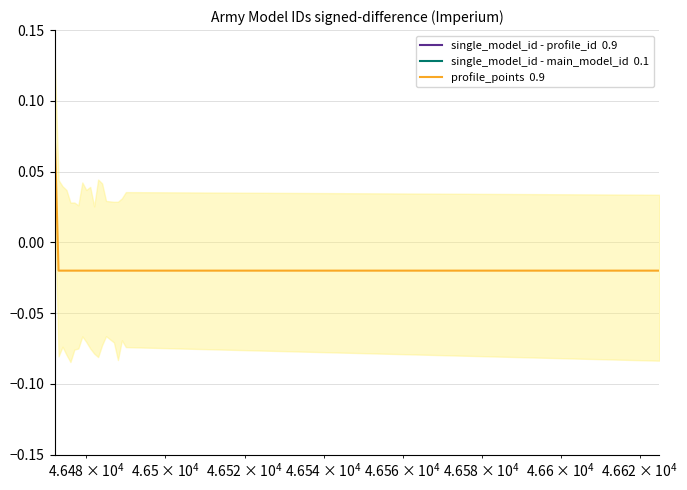

True or false: single_model_id - profile_id  0.9 and single_model_id - main_model_id  0.1 cross at least once.

False